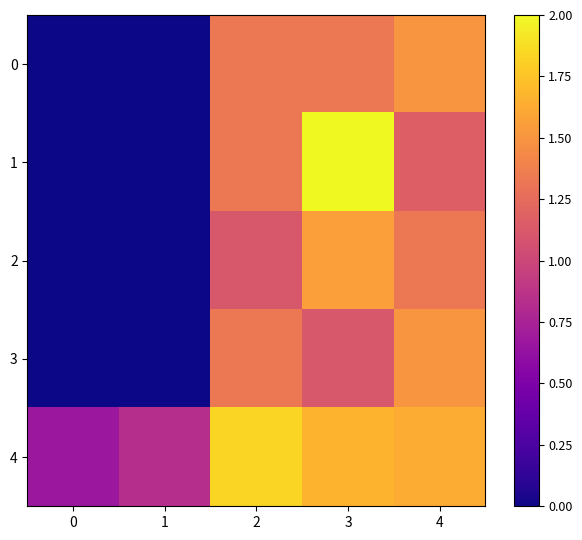

List the series in order of their peak value, lowest first.

0, 3, 2, 4, 1